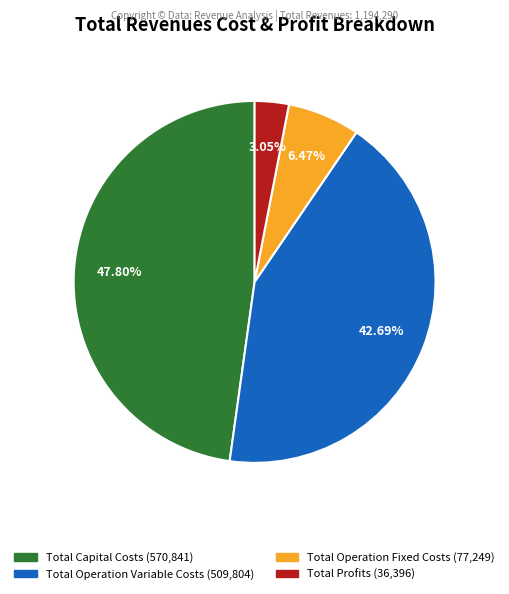

To the nearest percent, what portion does Total Capital Costs represent?

48%